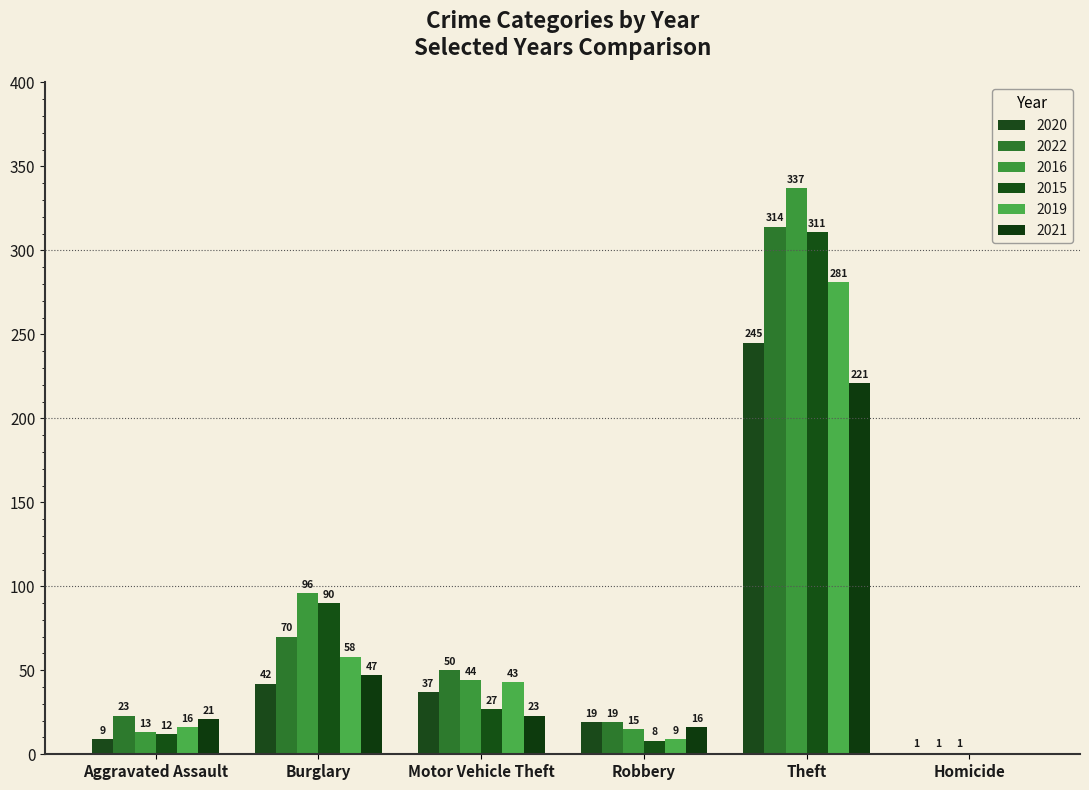

What is the sum of all 2020 values?

353